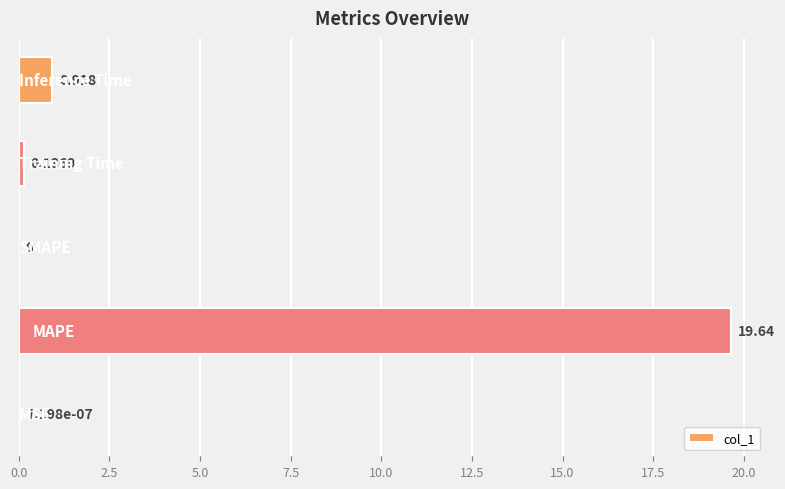

How many positive values are there?

4